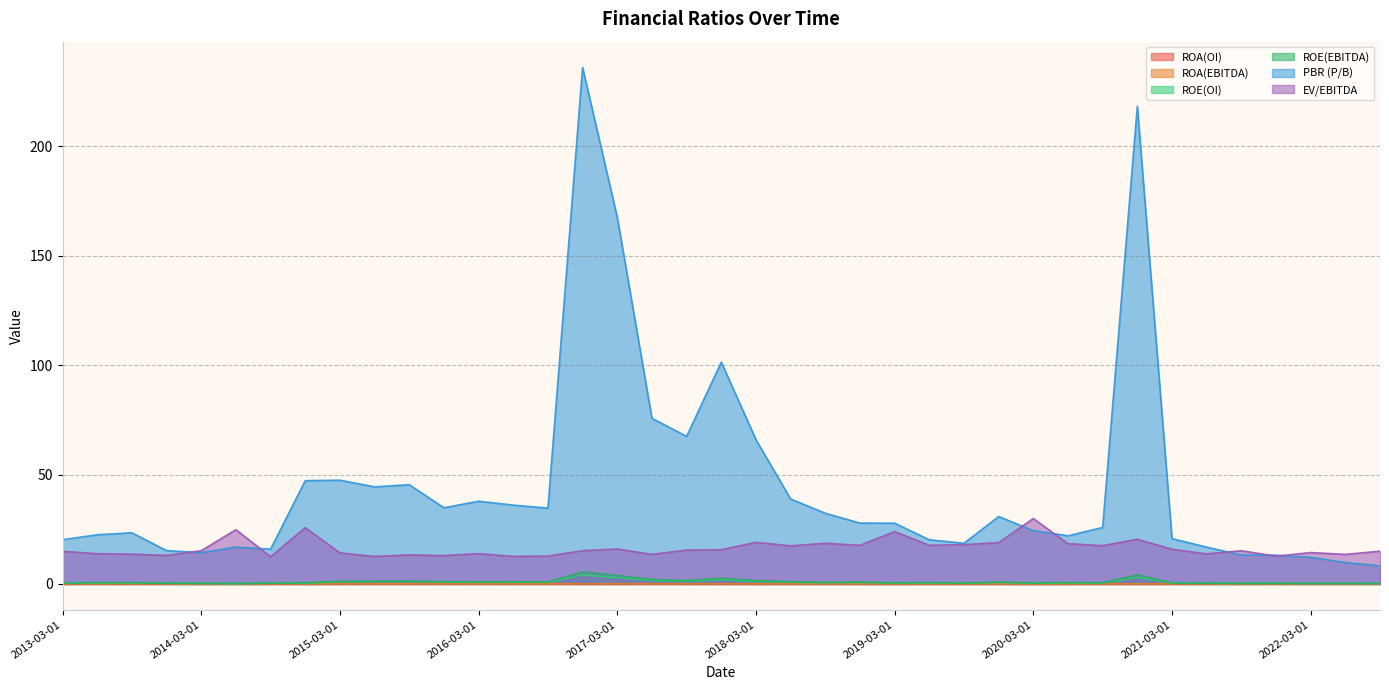

Which series has the largest total across all categories?

PBR (P/B)